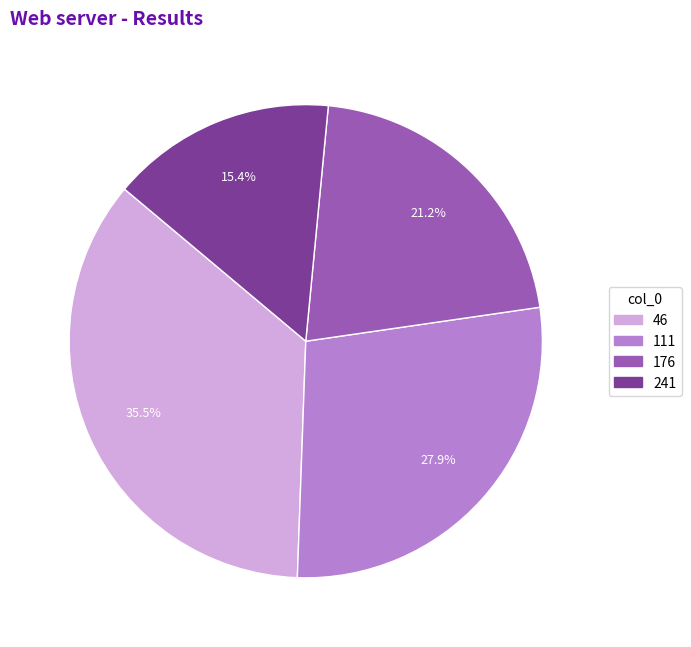

Between 176 and 111, which is larger?

111